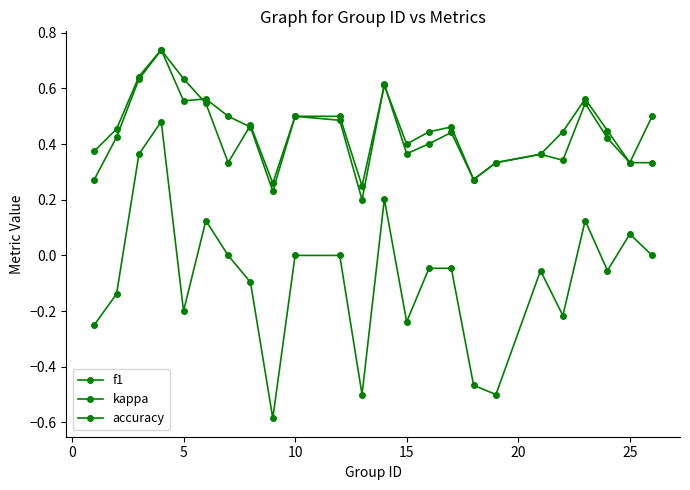

What is the highest value of the accuracy series?

0.7